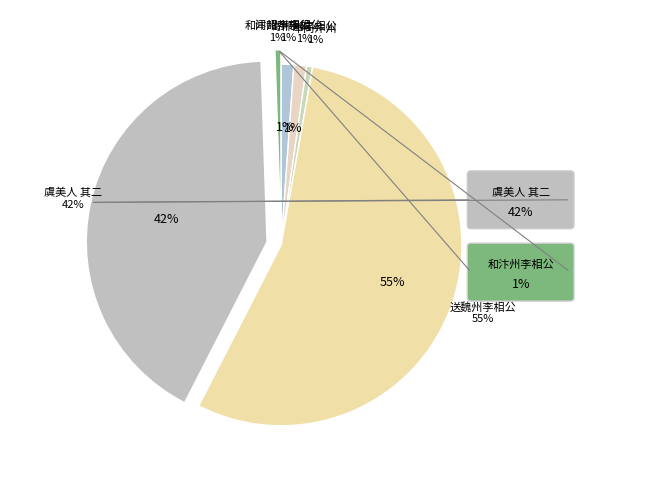

The 和汴州李相公勉人日喜春 slice represents 1% of the pie. True or false?

True